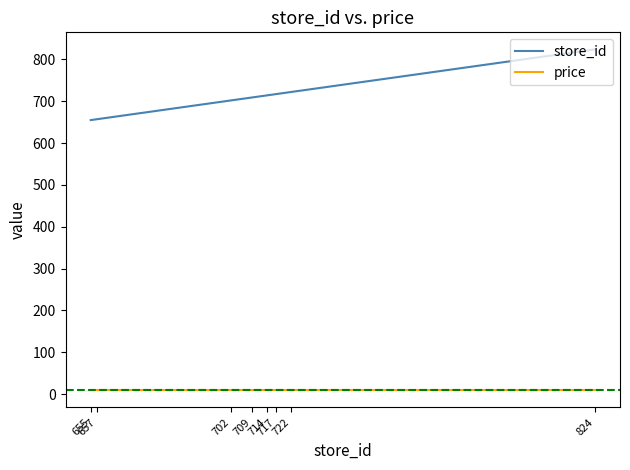

What is the minimum value for store_id?

655.0